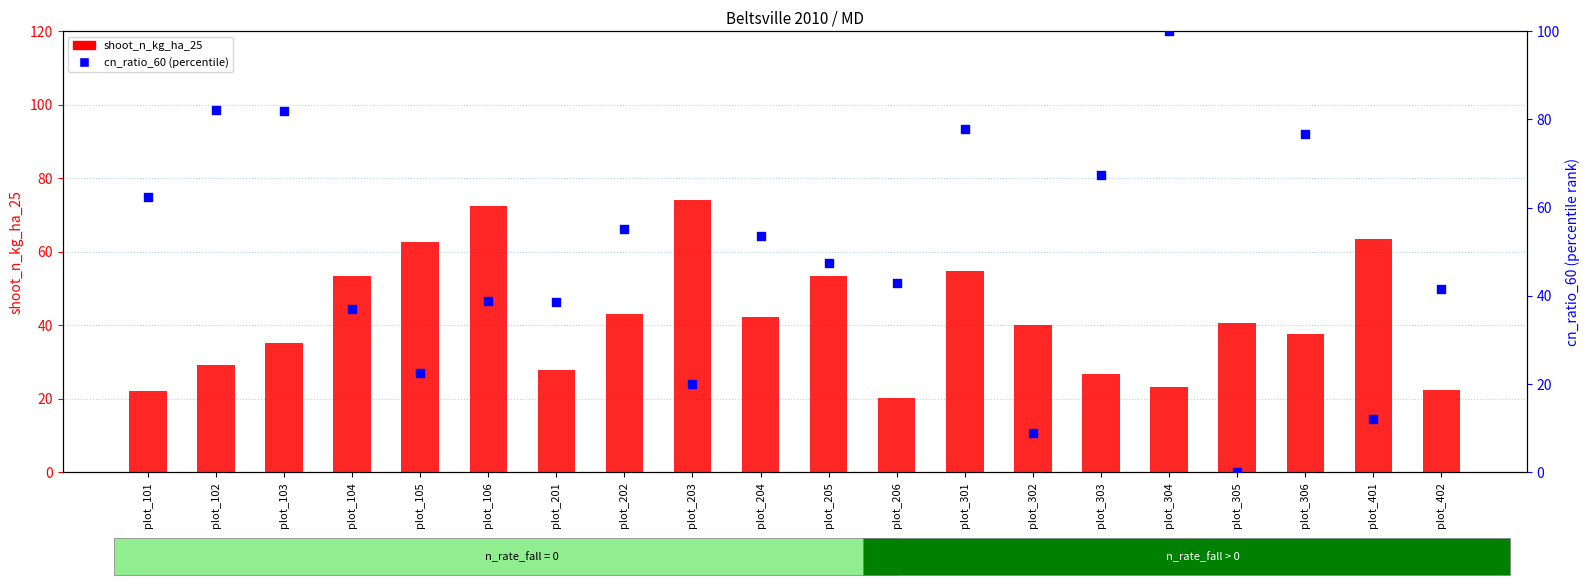

Which series reaches the maximum Y coordinate?

cn_ratio_60 (percentile)